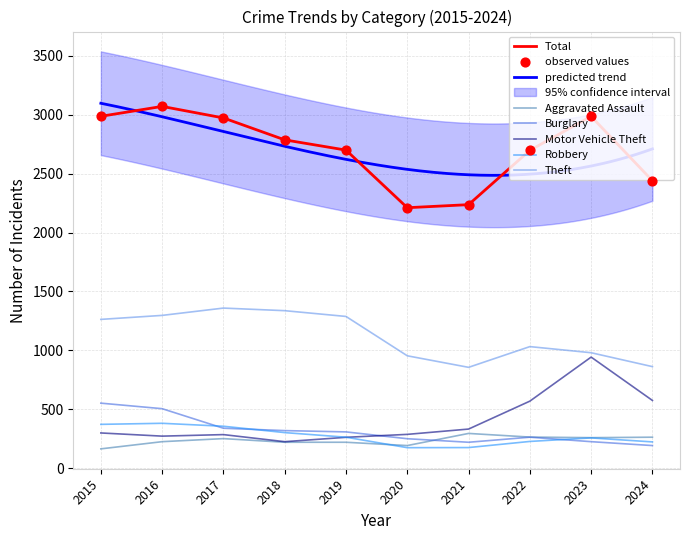

Which series has the largest total across all categories?

Total